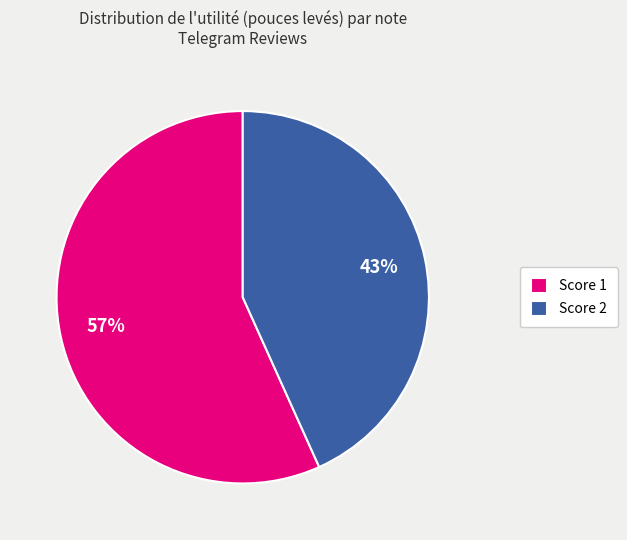

Does any single category account for the majority?

Yes